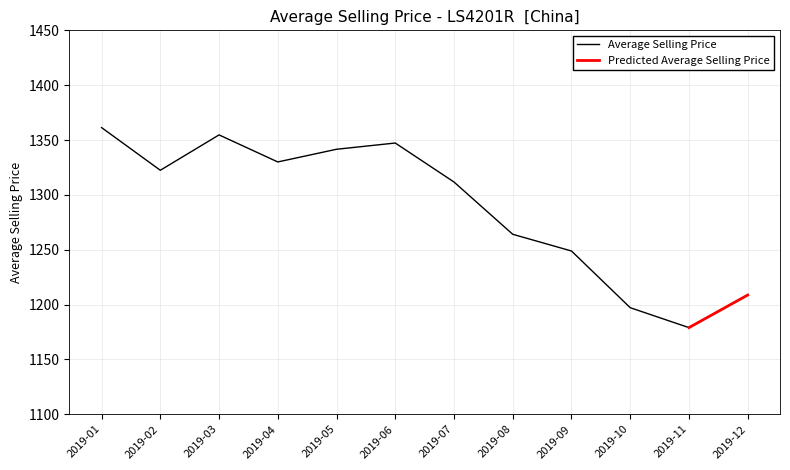

Is it true that the value at 2019-11 is 1179.0?

True